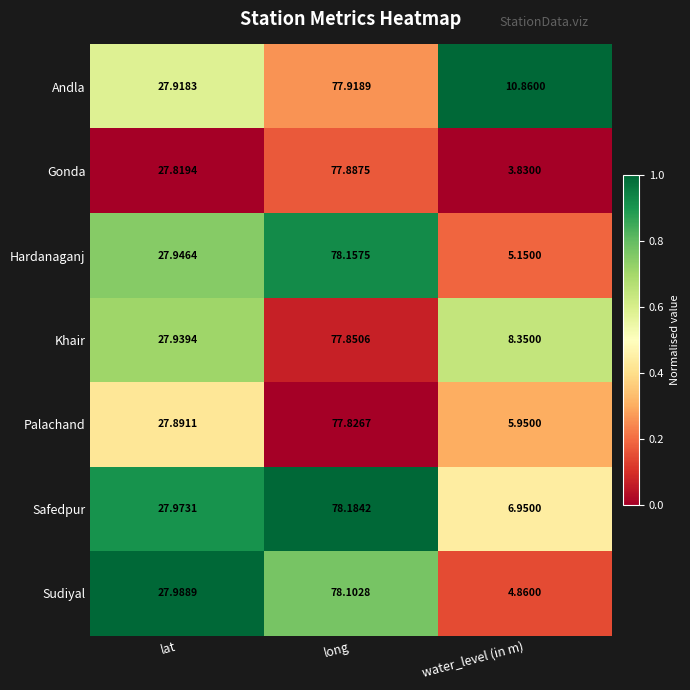

Between long and water_level (in m), which series saw the biggest shift?

Gonda